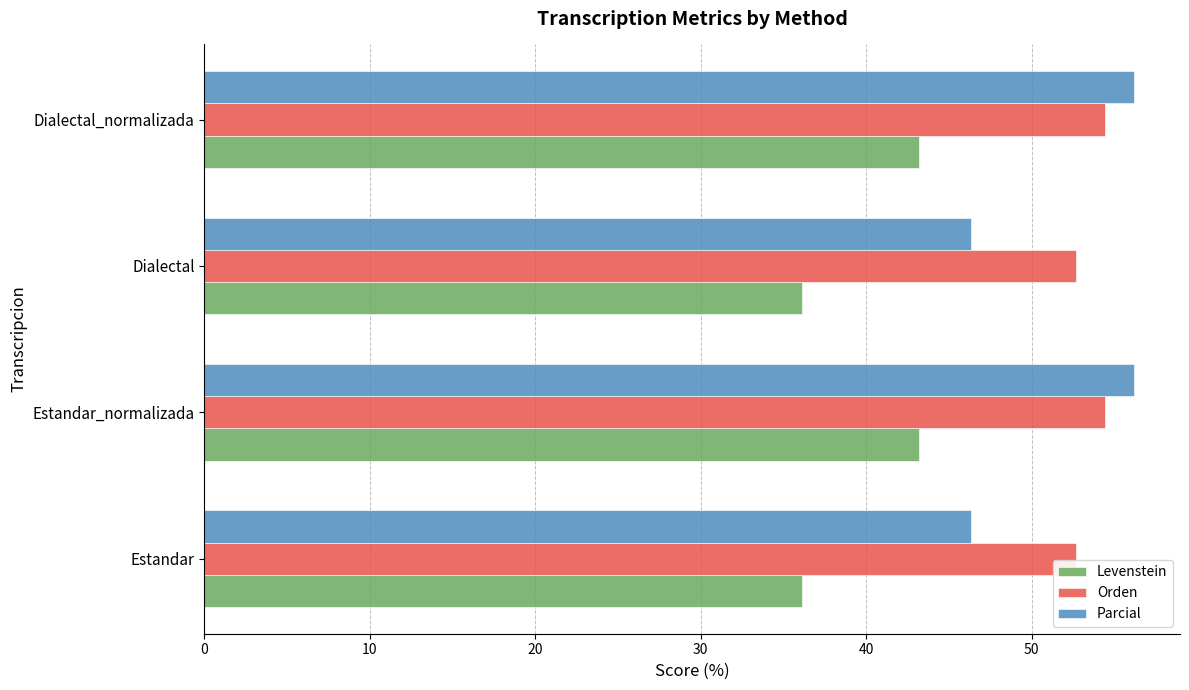

True or false: Parcial has a value of 98.9 at Estandar_normalizada.

False